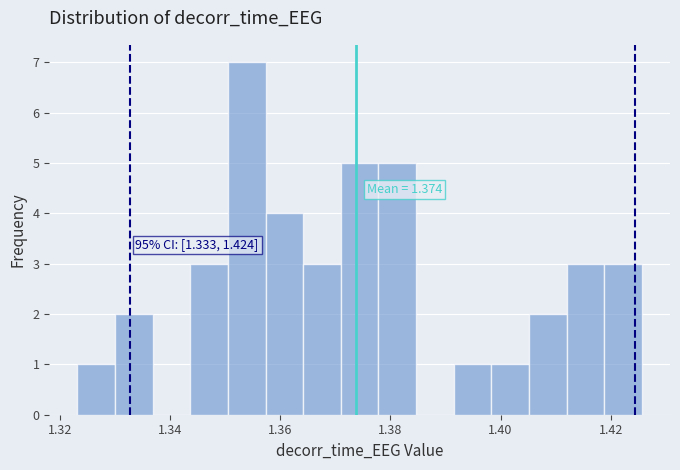

Around what value on the x-axis is the tallest bar? Give the approximate position of its centre, as read against the axis.

1.354